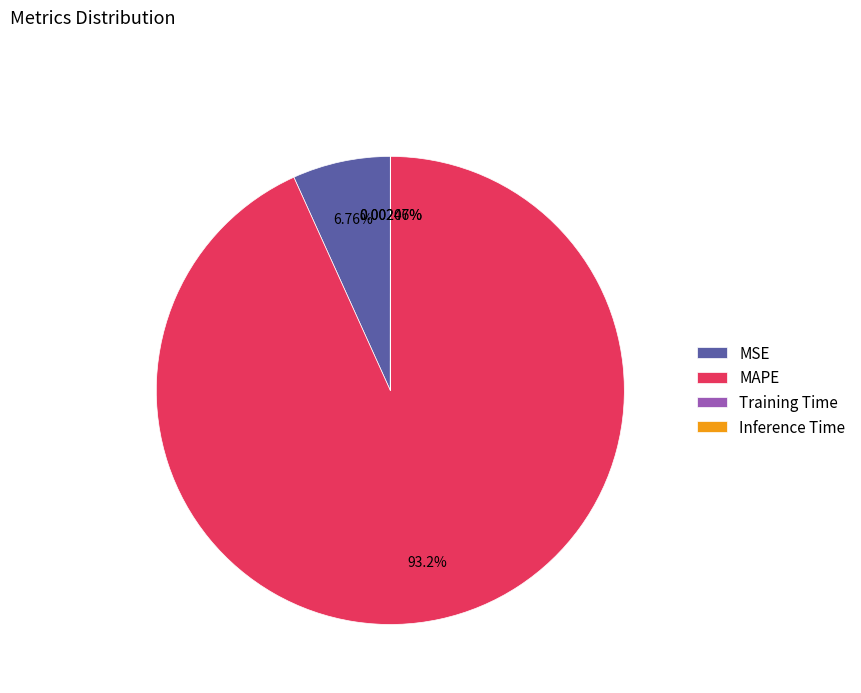

Which slice represents more than half of the pie?

MAPE